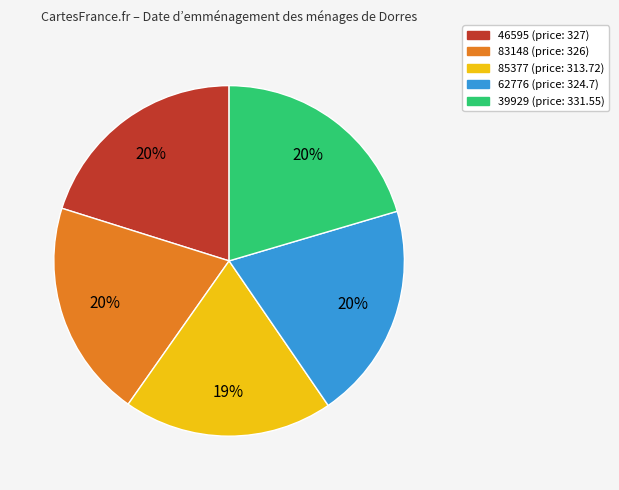

Combined, do 83148 and 46595 account for over 50%?

No